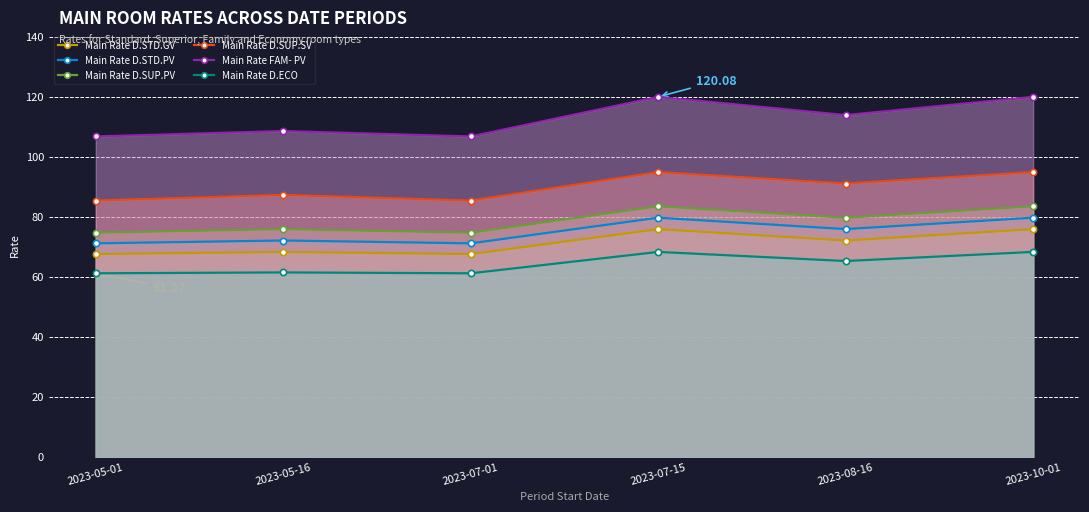

How many lines are shown in the chart?

6